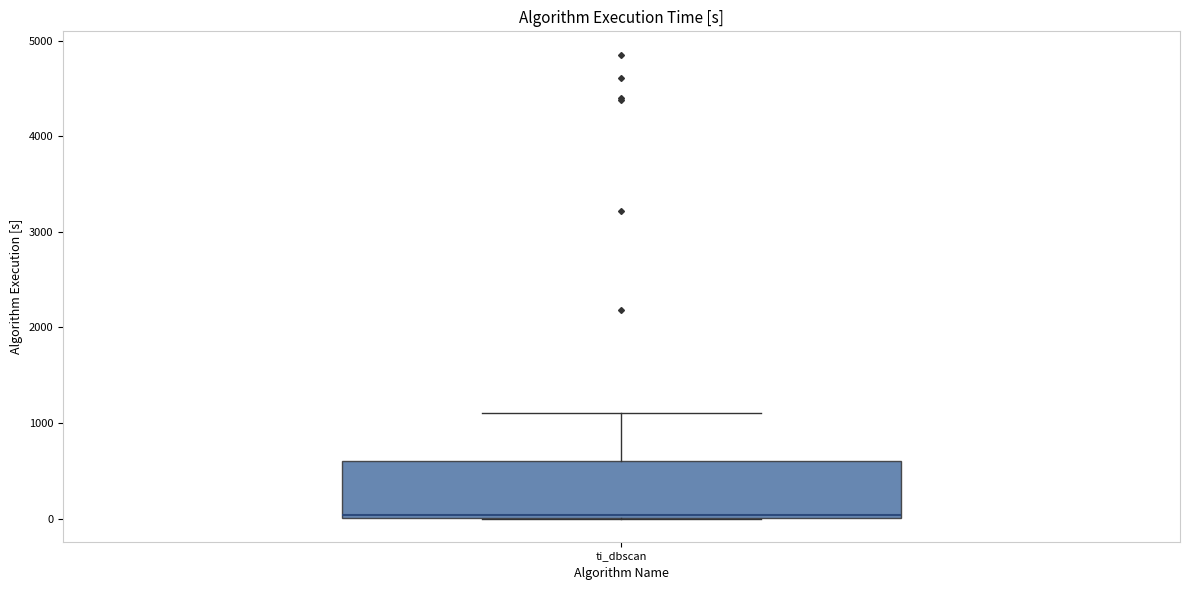

Where is the upper edge of the box for ti_dbscan on the y-axis? The values are not printed on the chart, so give them approximately, as read against the axis.

600